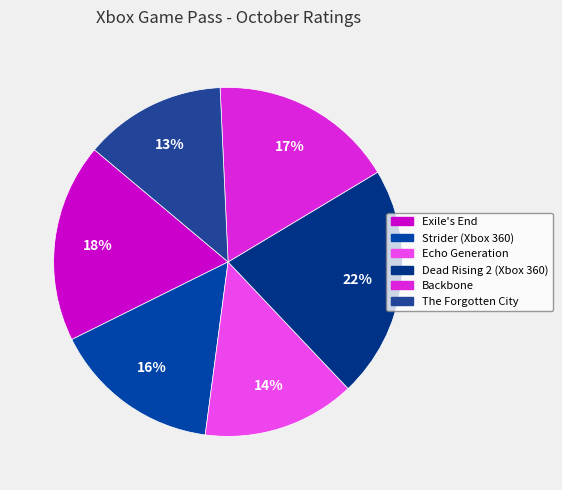

What is the ratio of the value at Backbone to the value at Dead Rising 2 (Xbox 360)?

0.8